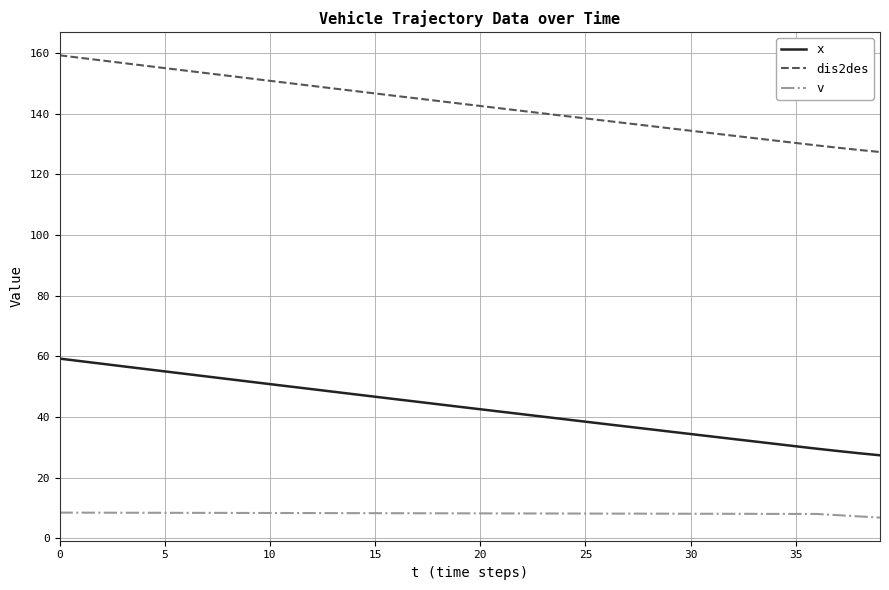

Which series has the largest total across all categories?

dis2des